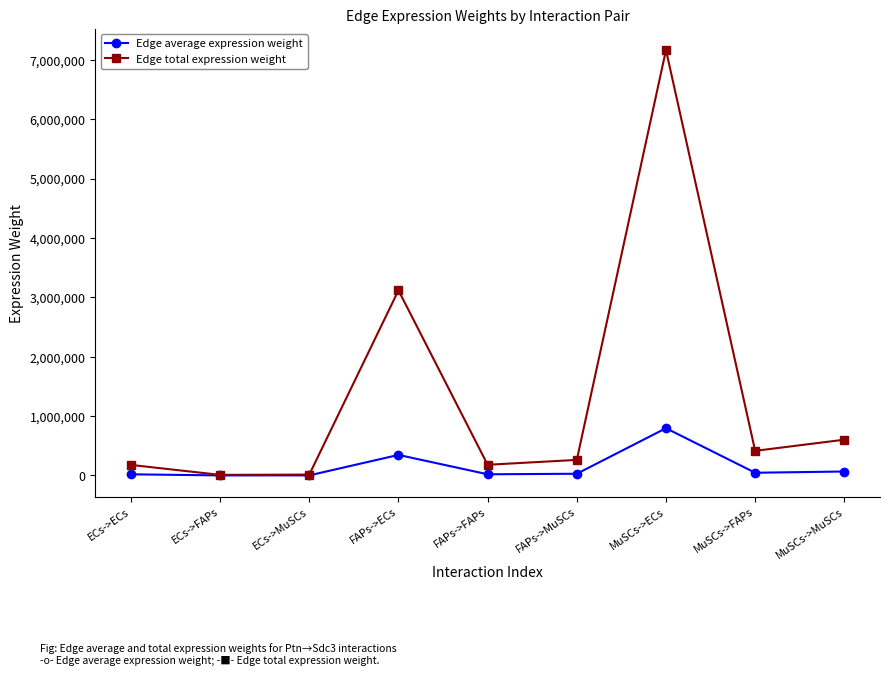

Rank the series by their maximum value, from highest to lowest.

Edge total expression weight, Edge average expression weight